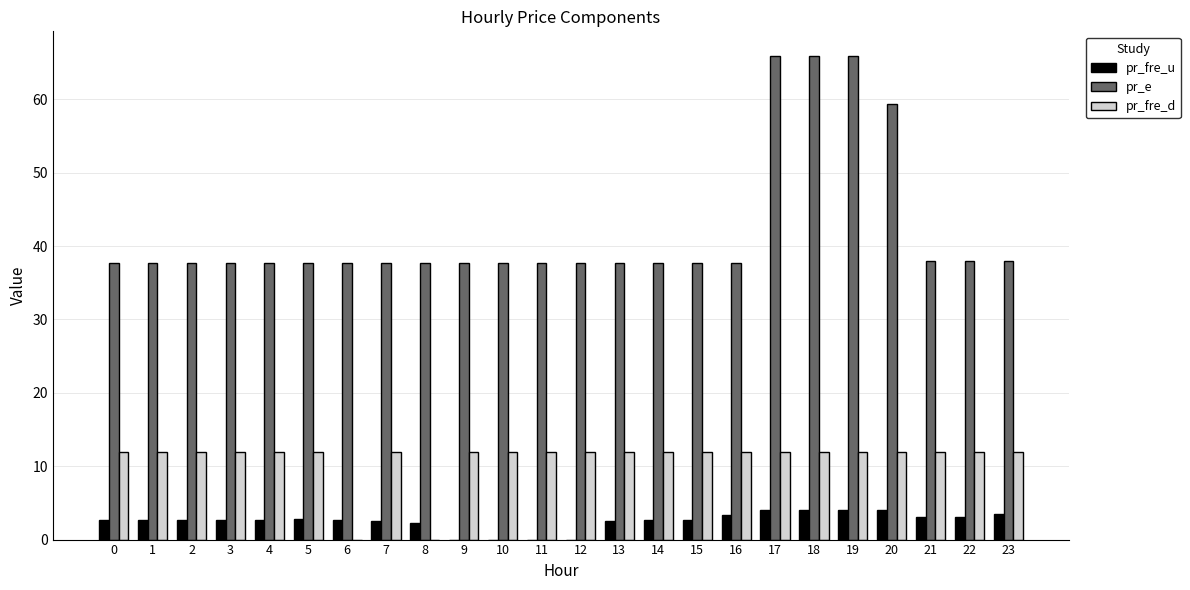

What is the sum of all pr_fre_u values?

61.1